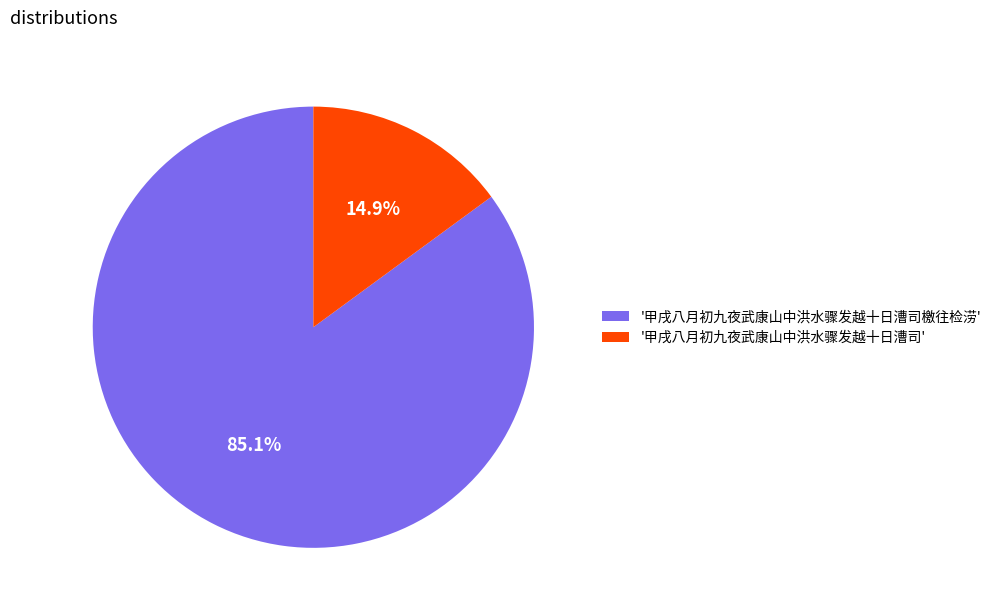

Between '甲戌八月初九夜武康山中洪水骤发越十日漕司檄往检涝' and '甲戌八月初九夜武康山中洪水骤发越十日漕司', which is larger?

'甲戌八月初九夜武康山中洪水骤发越十日漕司檄往检涝'